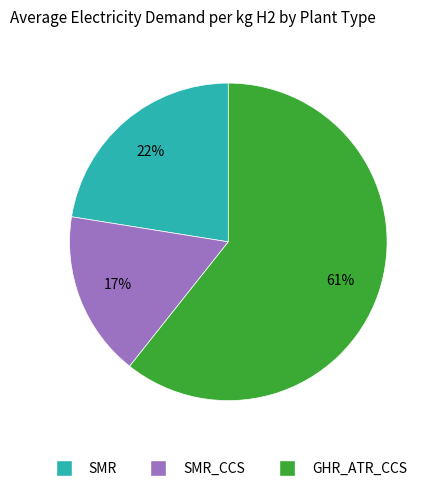

How many segments does this pie chart have?

3